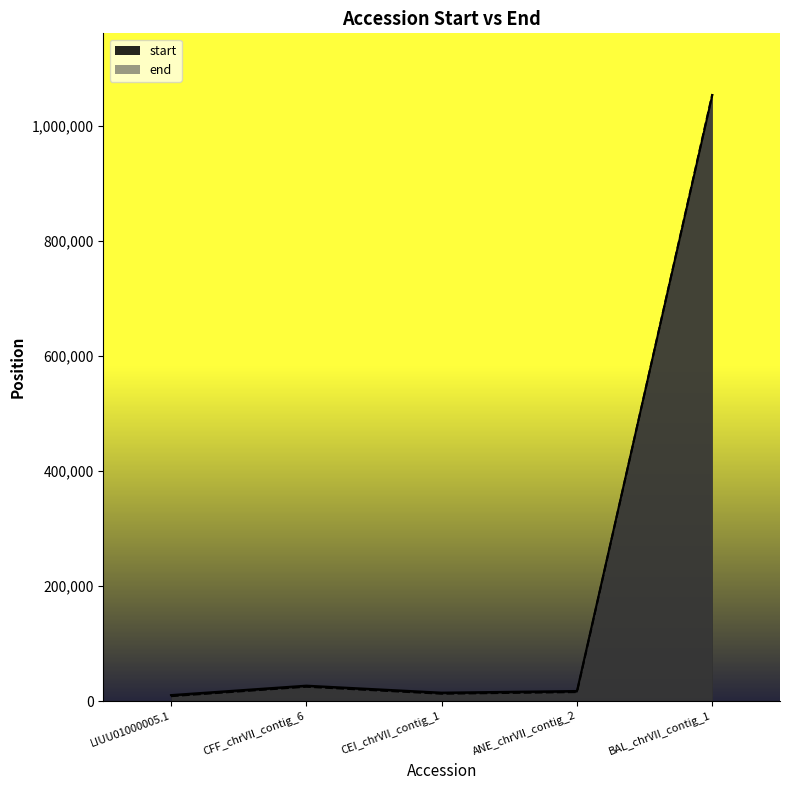

Reading left to right, what are all the values shown in this chart?

start: 10411	26813	14667	17528	1053477
end: 8567	24969	12823	15684	1055321